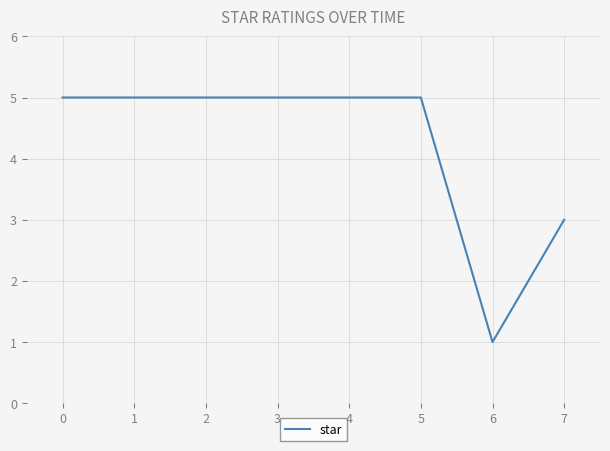

At which category does the chart reach its minimum across all series?

6